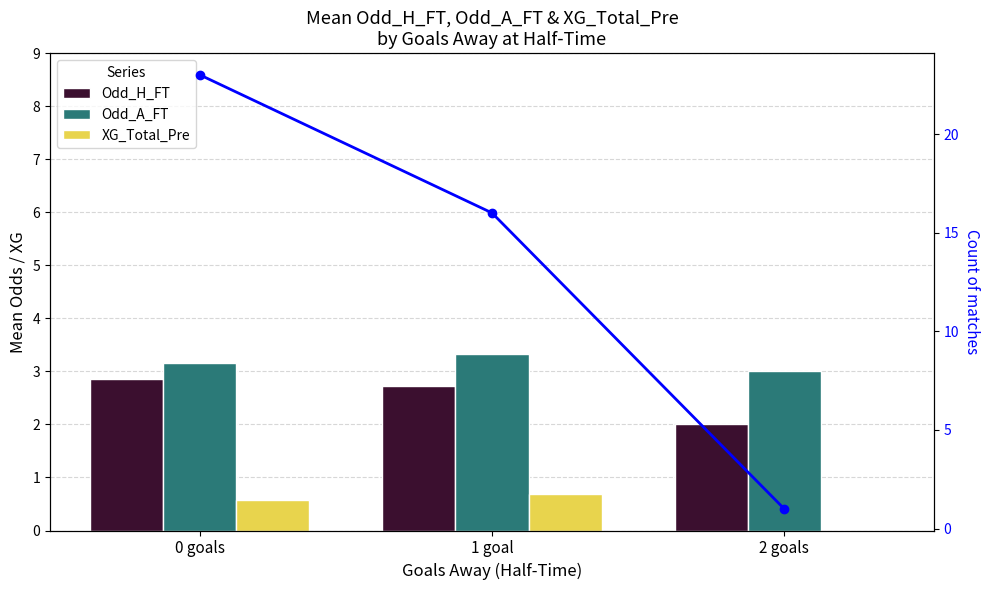

True or false: Odd_A_FT has a value of 3.0 at 2 goals.

True